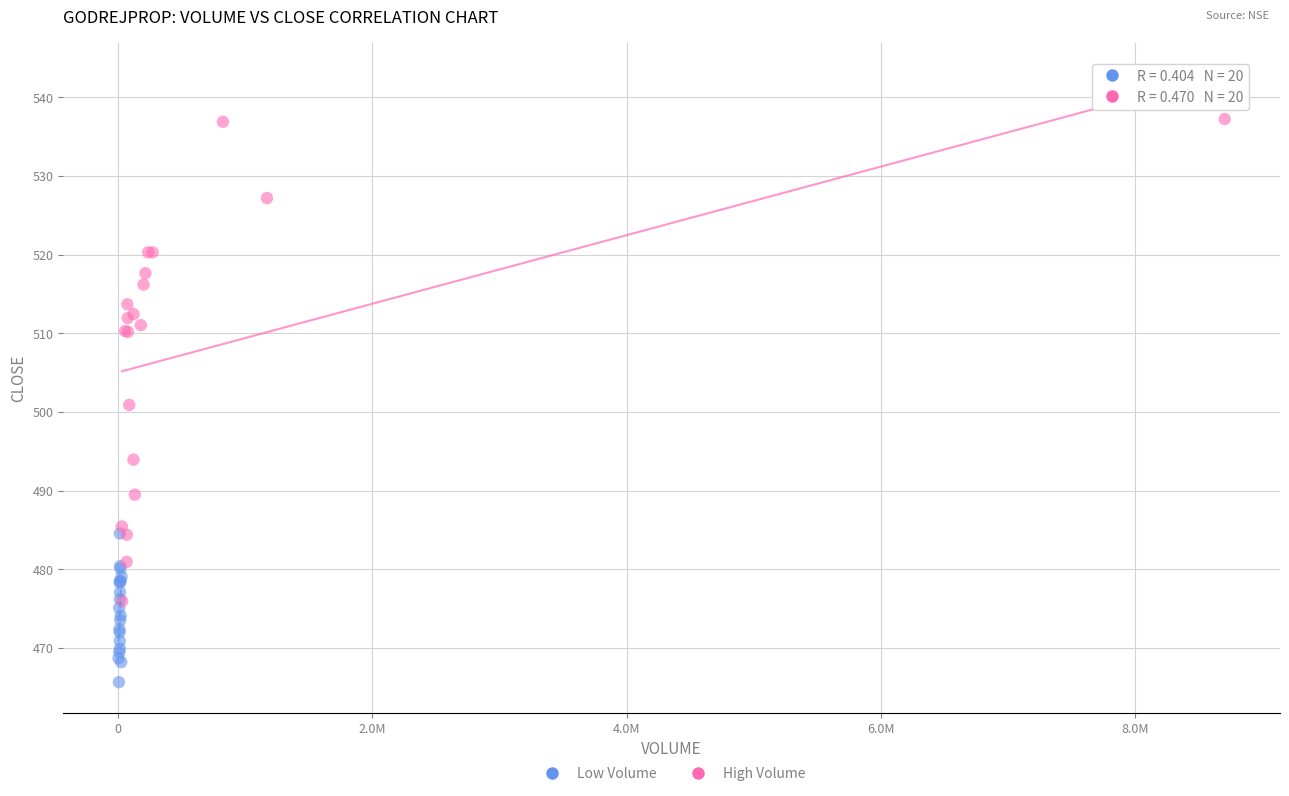

Which series contains the highest Y value?

High Volume